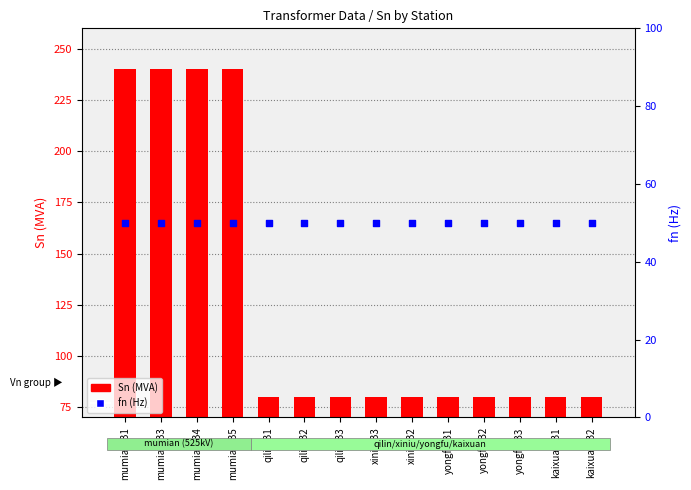

Which series has the largest Y range (max minus min)?

Sn (MVA)